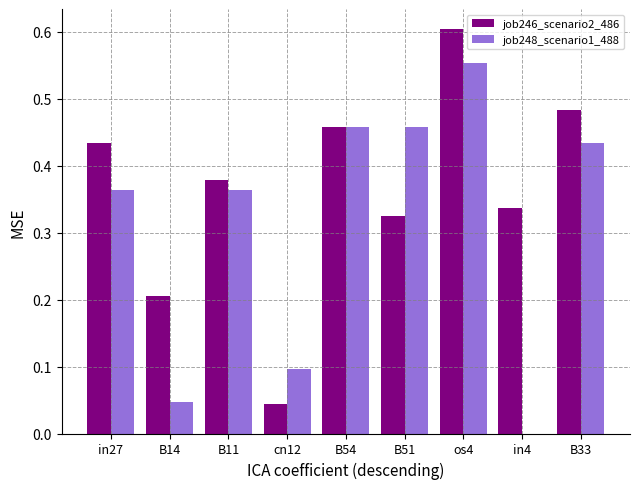

How many series are shown in this chart?

2